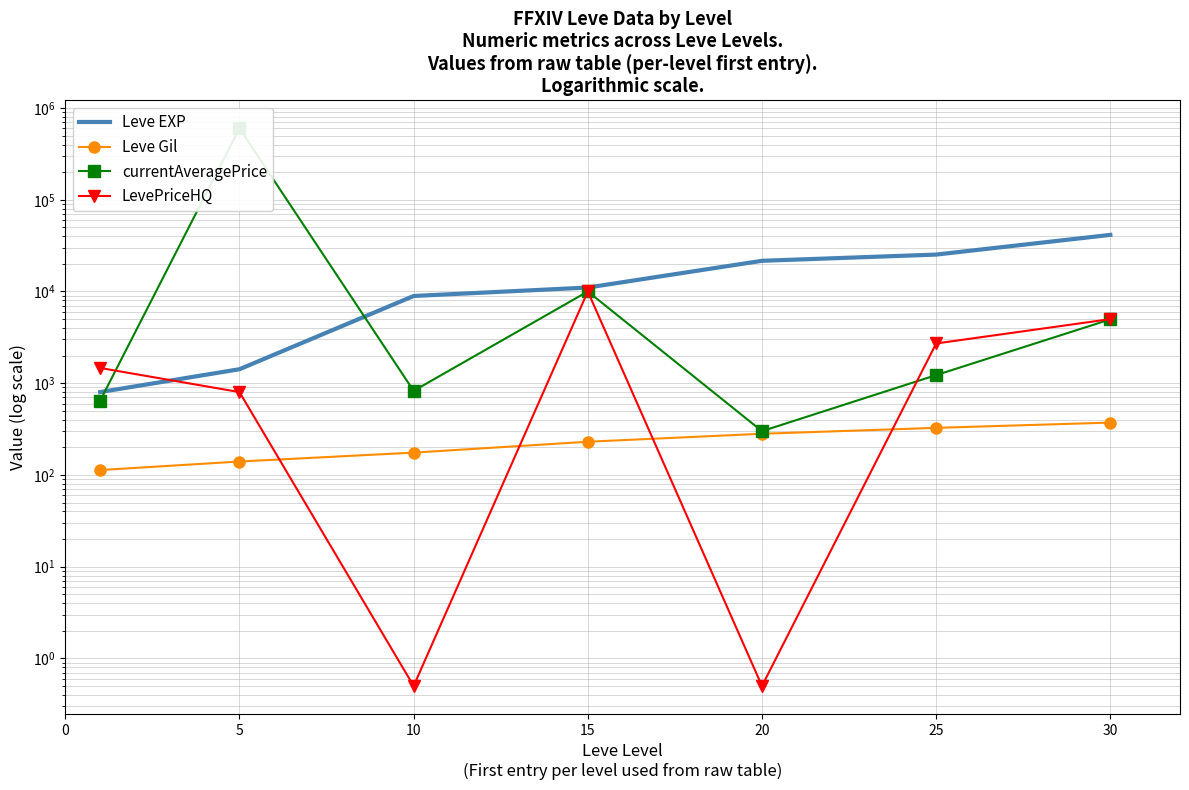

True or false: currentAveragePrice and LevePriceHQ cross at least once.

True